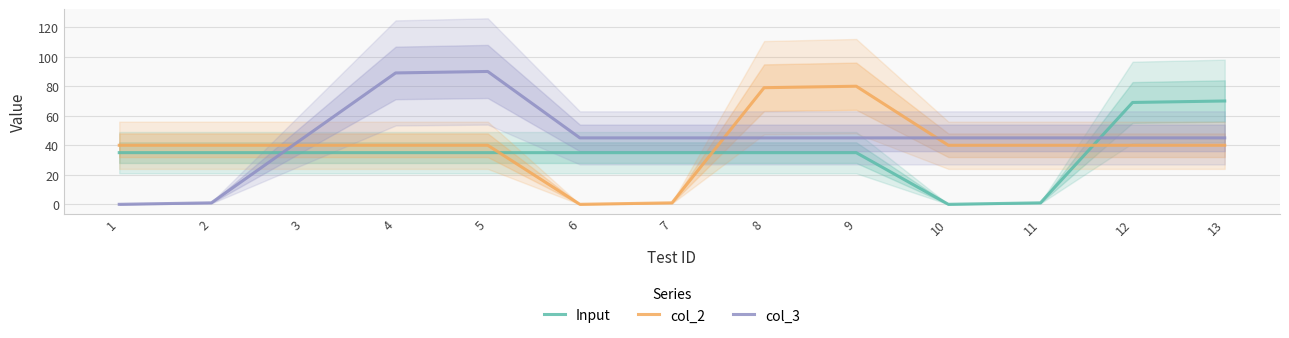

How many series are shown in this chart?

3